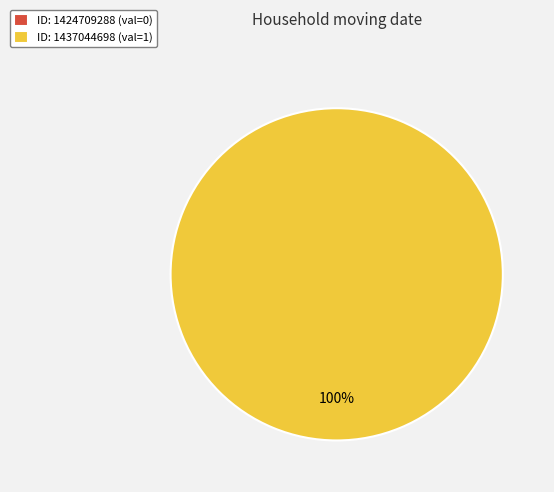

Which has a higher value, 1437044698 or 1424709288?

1437044698